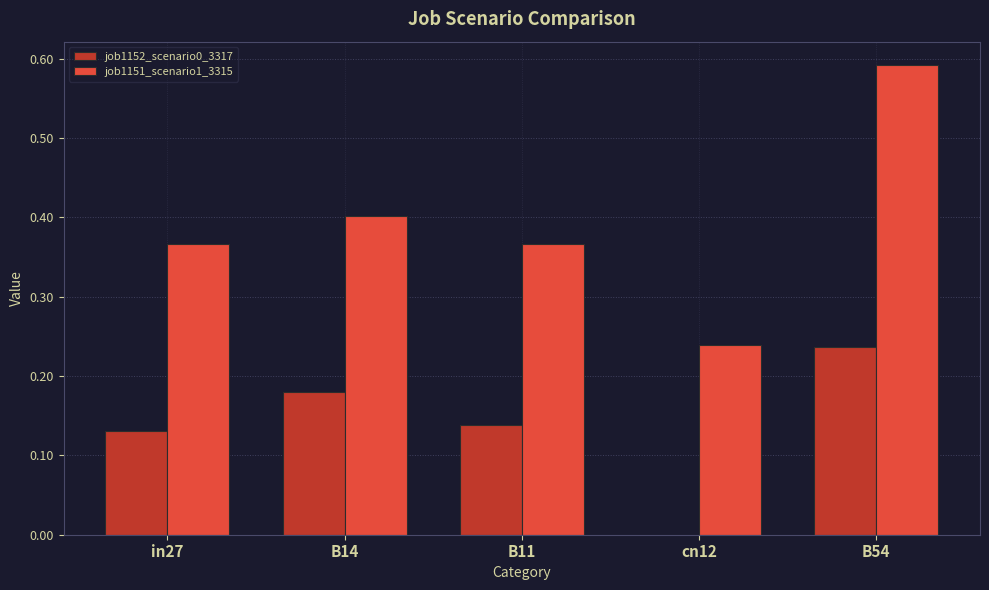

True or false: job1151_scenario1_3315 has a value of 0.4 at B14.

True